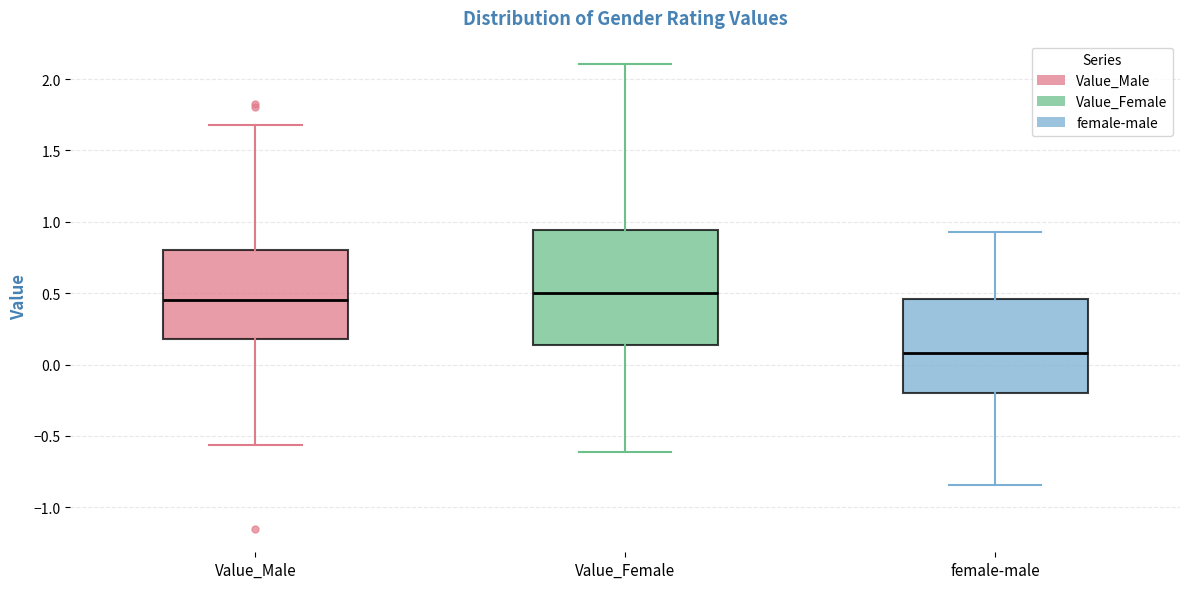

Which box's median line is the lowest?

female-male